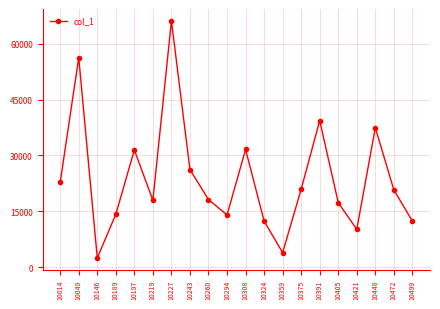

At which category does the data reach its first local valley?

10146